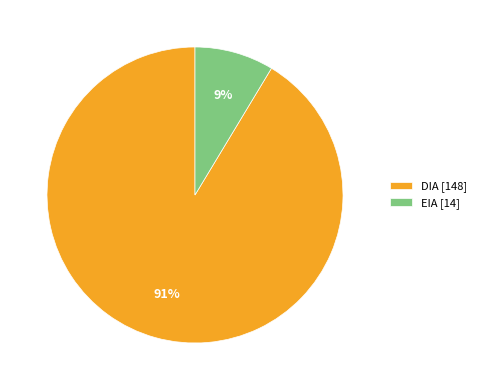

True or false: EIA accounts for 9% of the total.

True